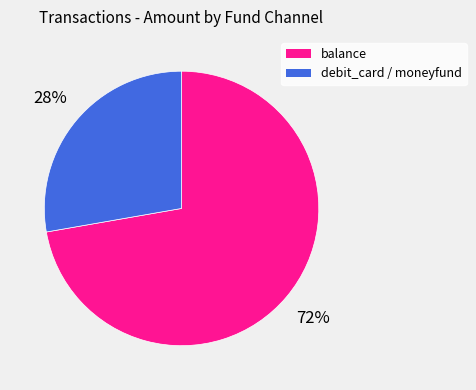

To the nearest percent, what is the average slice percentage?

50%